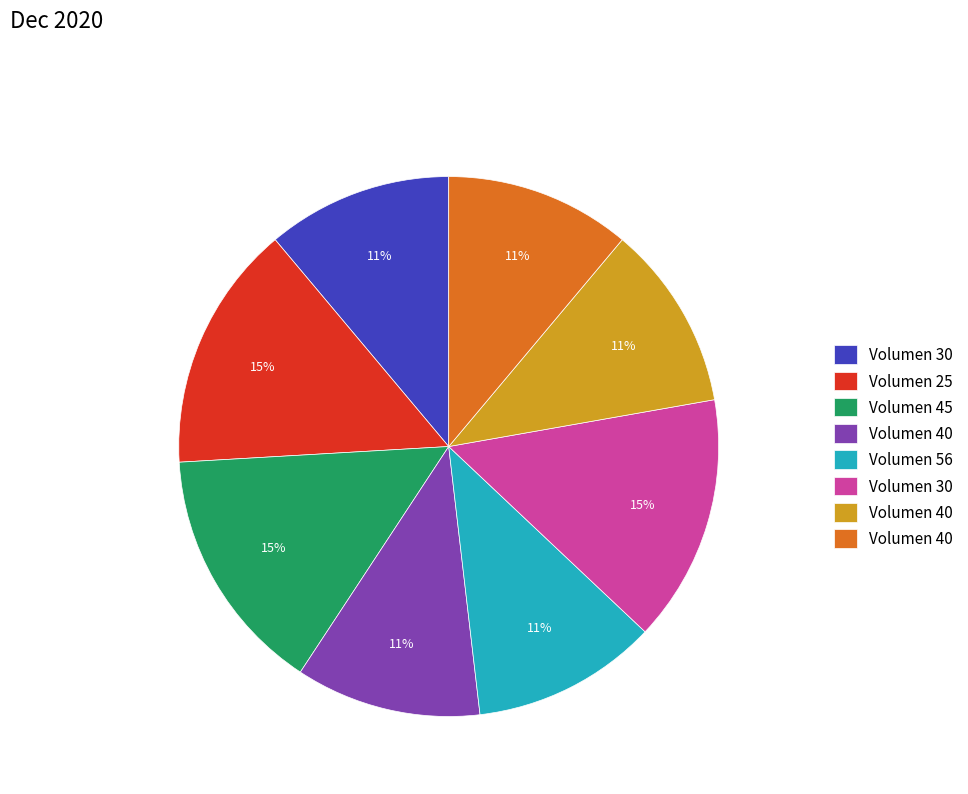

Is there a majority slice in this chart?

No